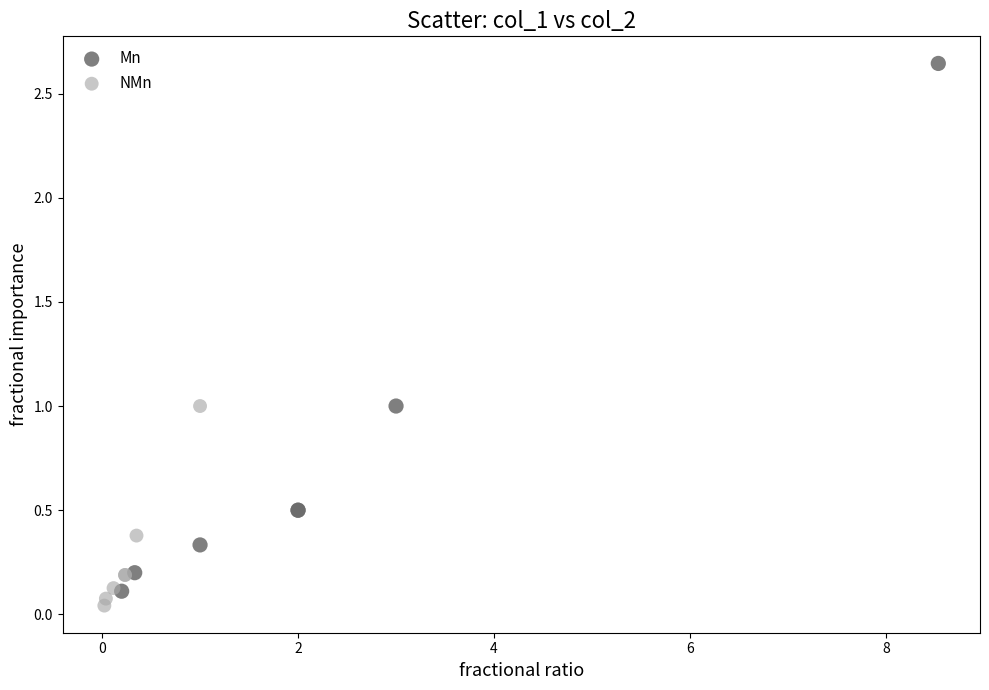

Which series reaches the maximum Y coordinate?

Mn